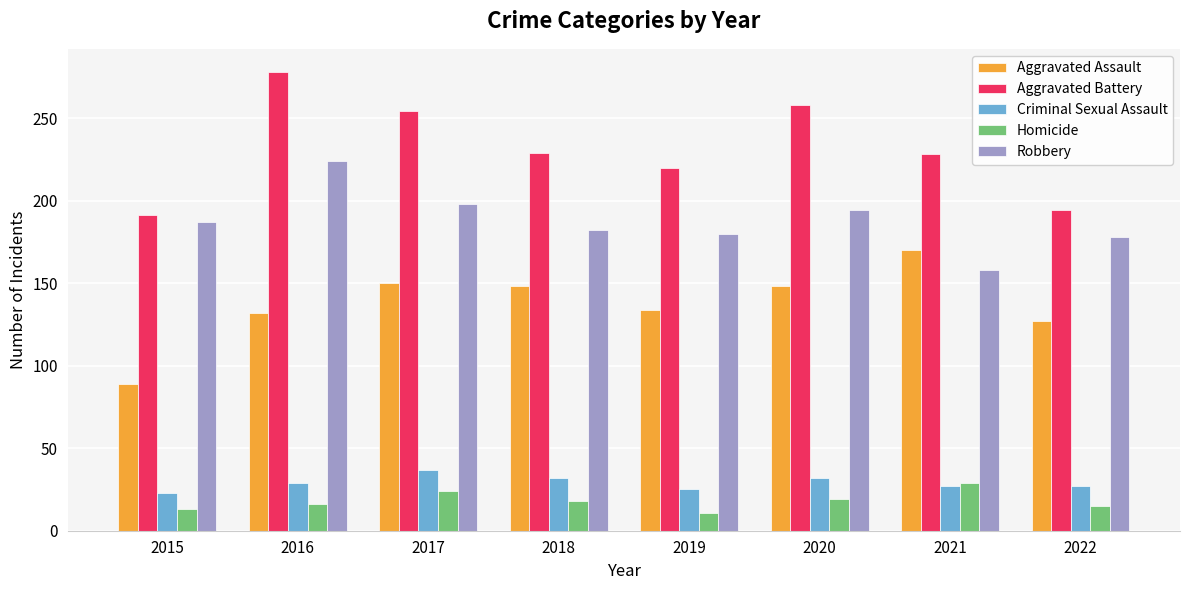

What is the difference between the Aggravated Battery values at 2015 and 2017?

63